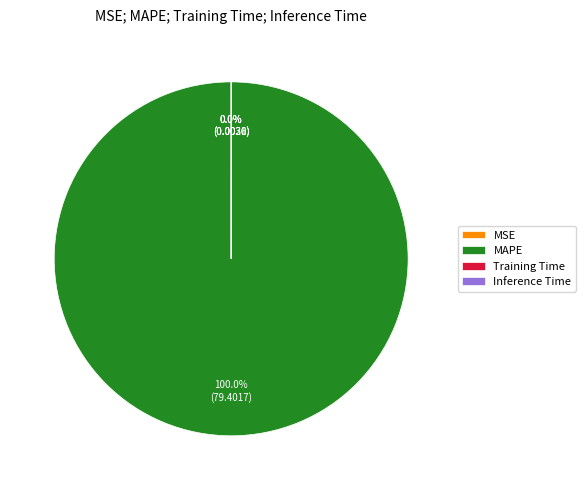

Which slice is the largest?

MAPE